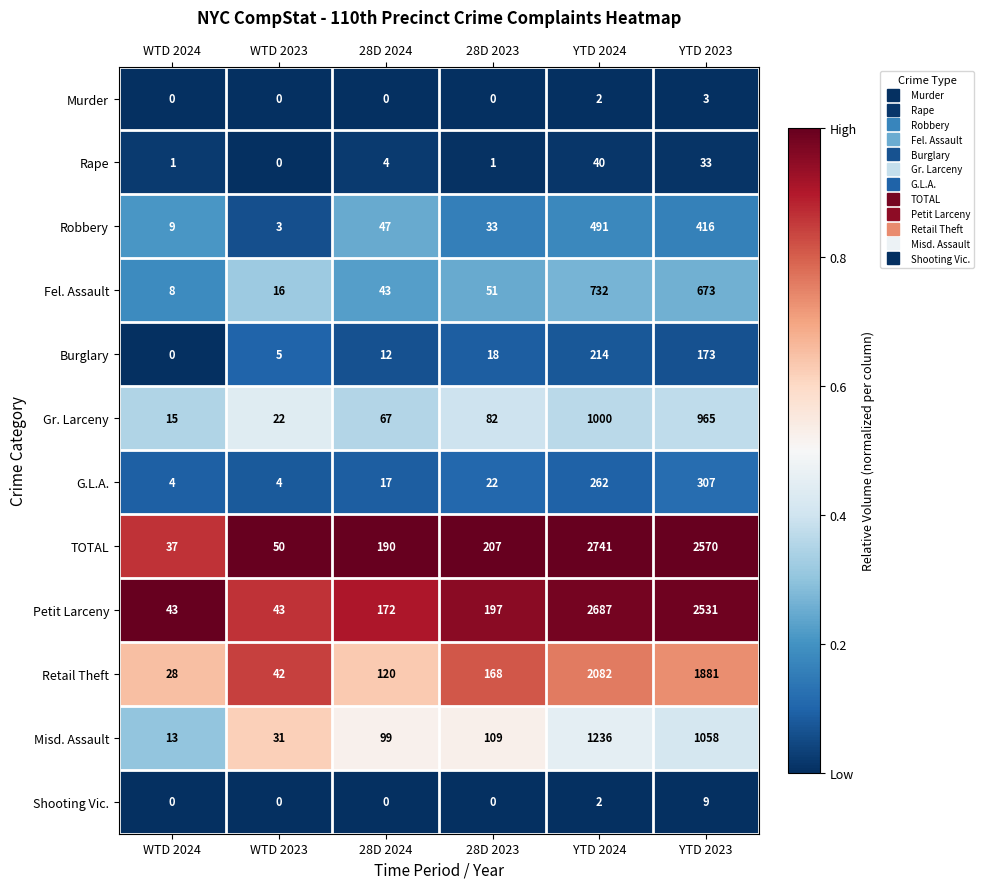

Count the Murder values in the range 0 to 2.

5